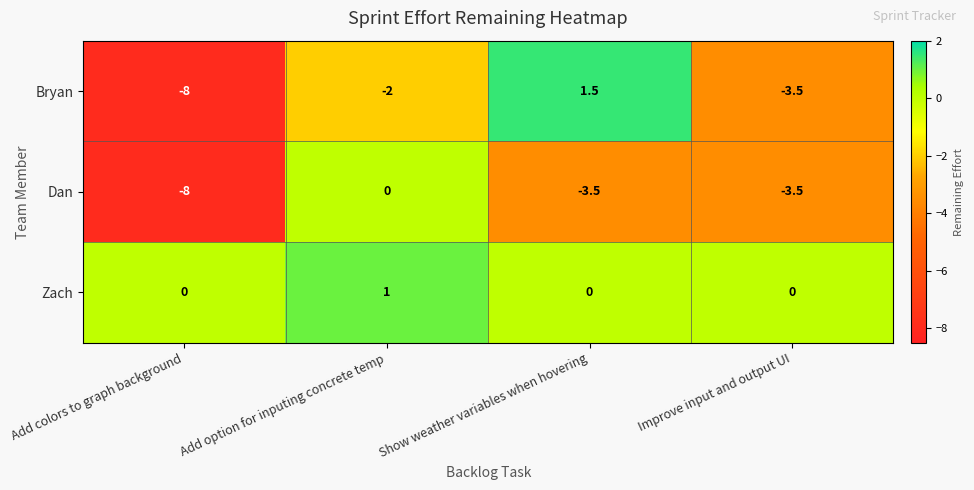

Which category has the highest value across all series?

Show weather variables when hovering